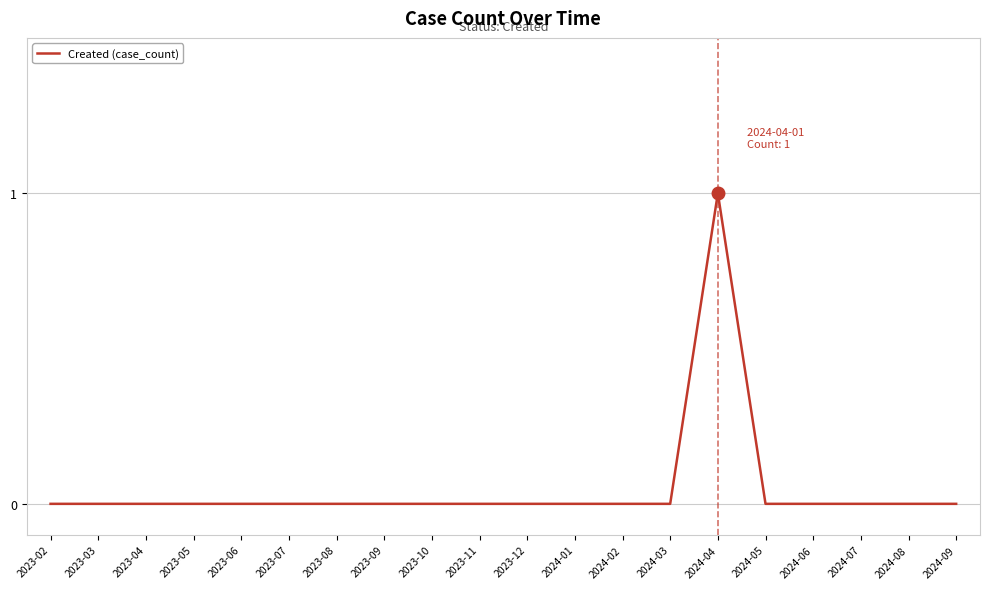

What is the maximum value shown in the chart?

1